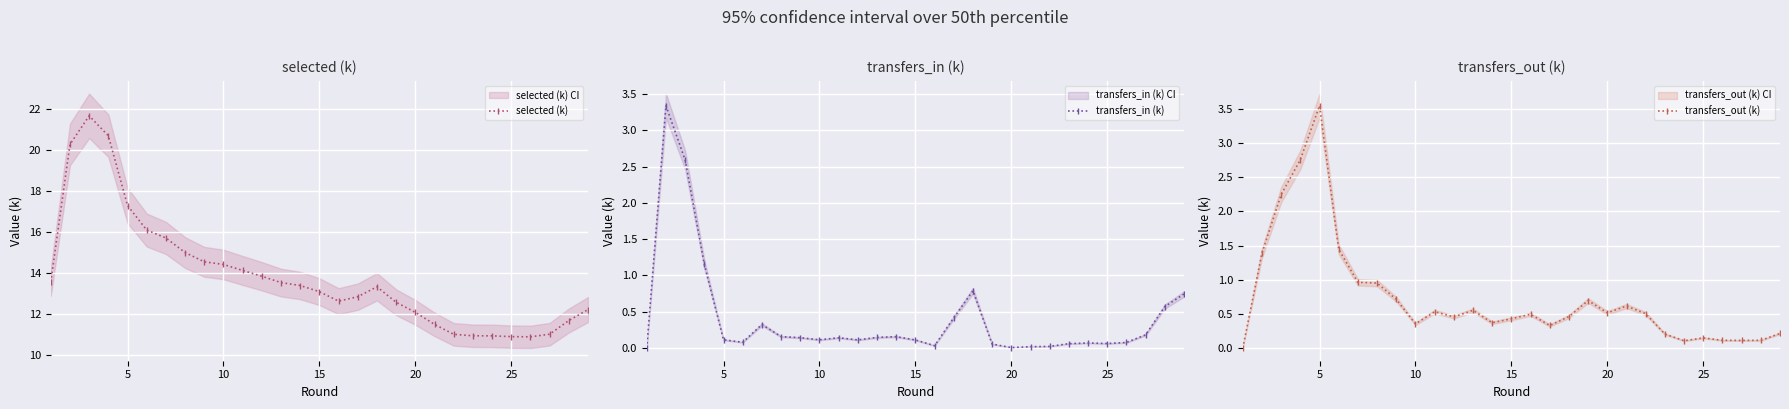

Is it true that selected (k) equals 17.3 at 5?

True